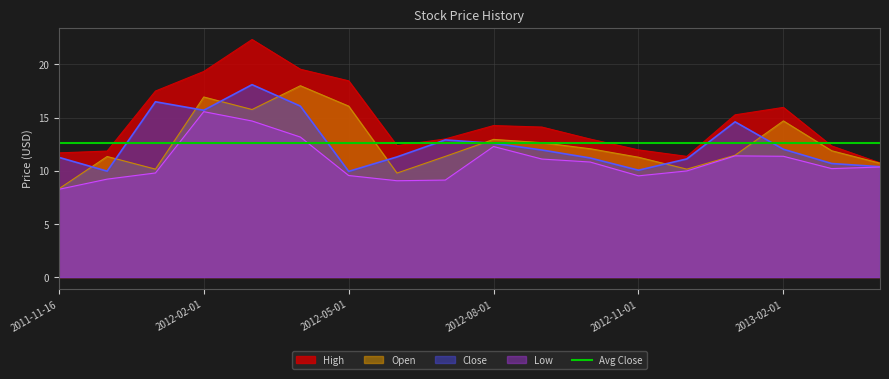

List the series in order of their peak value, lowest first.

Low, Open, Close, High